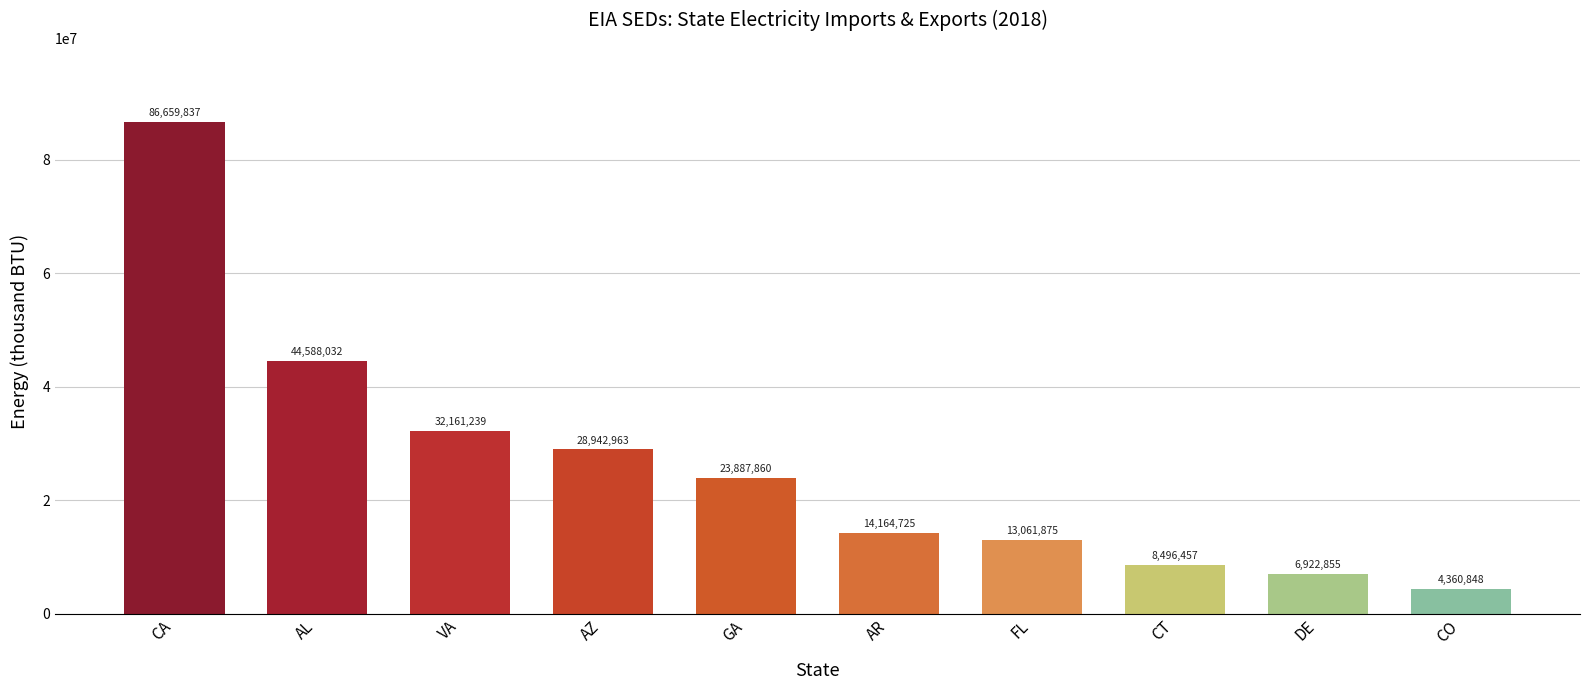

Reading right to left, what are all the values shown in this chart?

CO=4360848	DE=6922855	CT=8496457	FL=13061875	AR=14164725	GA=23887860	AZ=28942963	VA=32161239	AL=44588032	CA=86659837